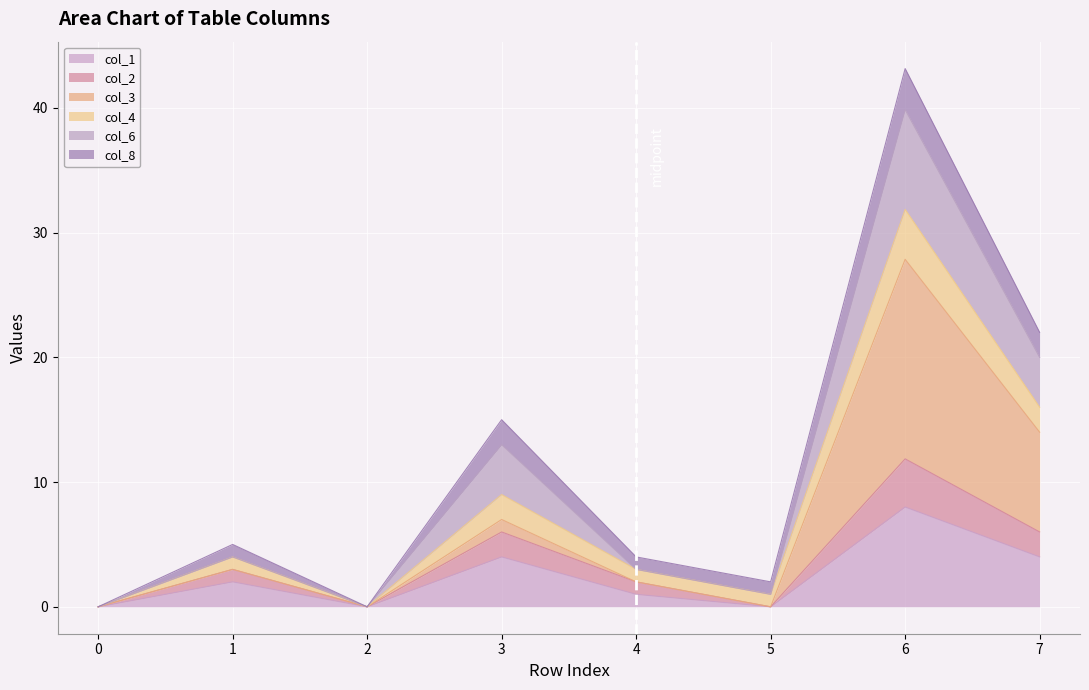

What is the maximum value for col_1?

8.0